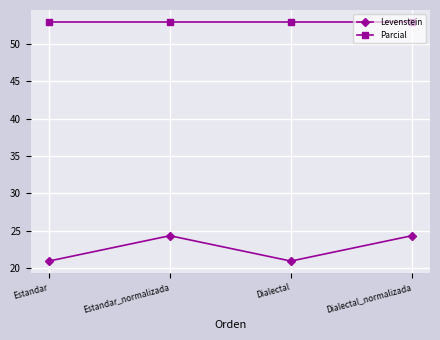

At how many categories does at least one series exceed 34?

4